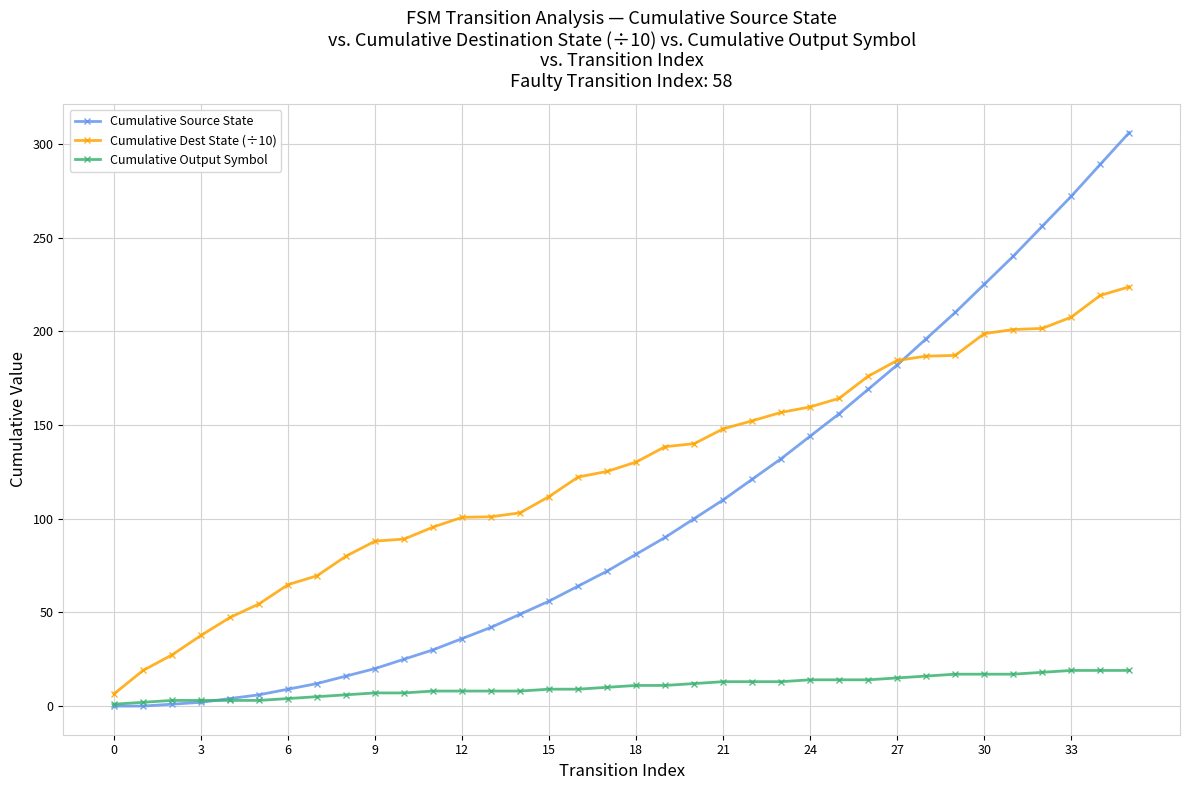

True or false: Cumulative Output Symbol and Cumulative Dest State (÷10) cross at least once.

False